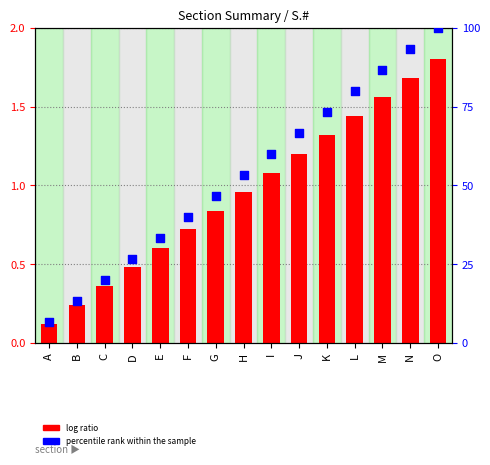

What are all the series names shown in the legend?

log ratio, percentile rank within the sample